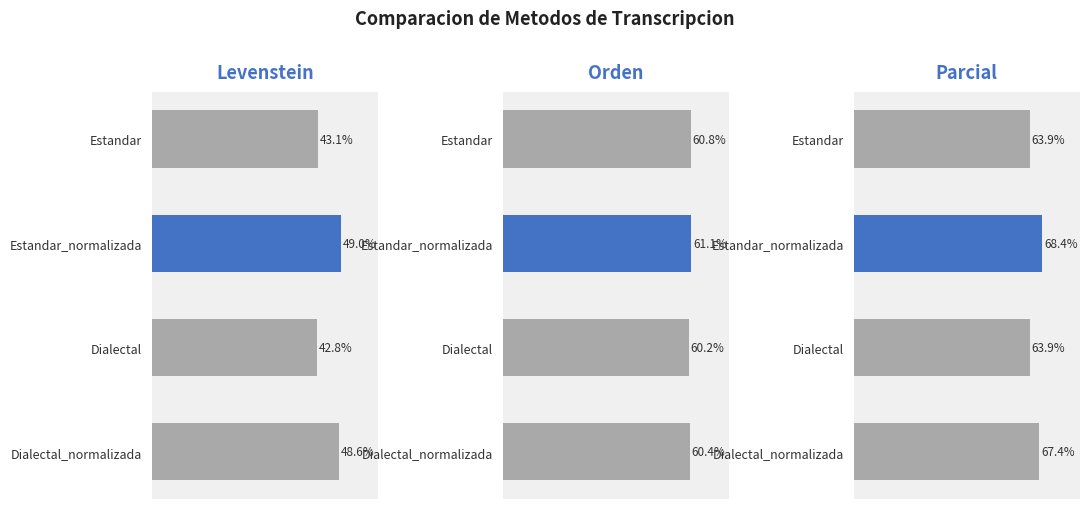

What value does the Levenstein series have at Estandar?

43.1